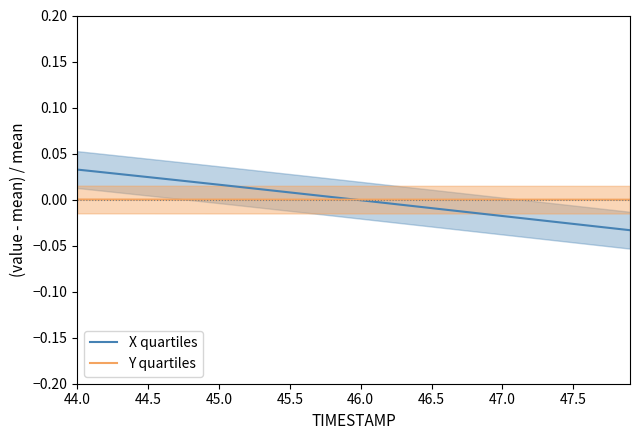

How many values in Y quartiles are above zero?

15